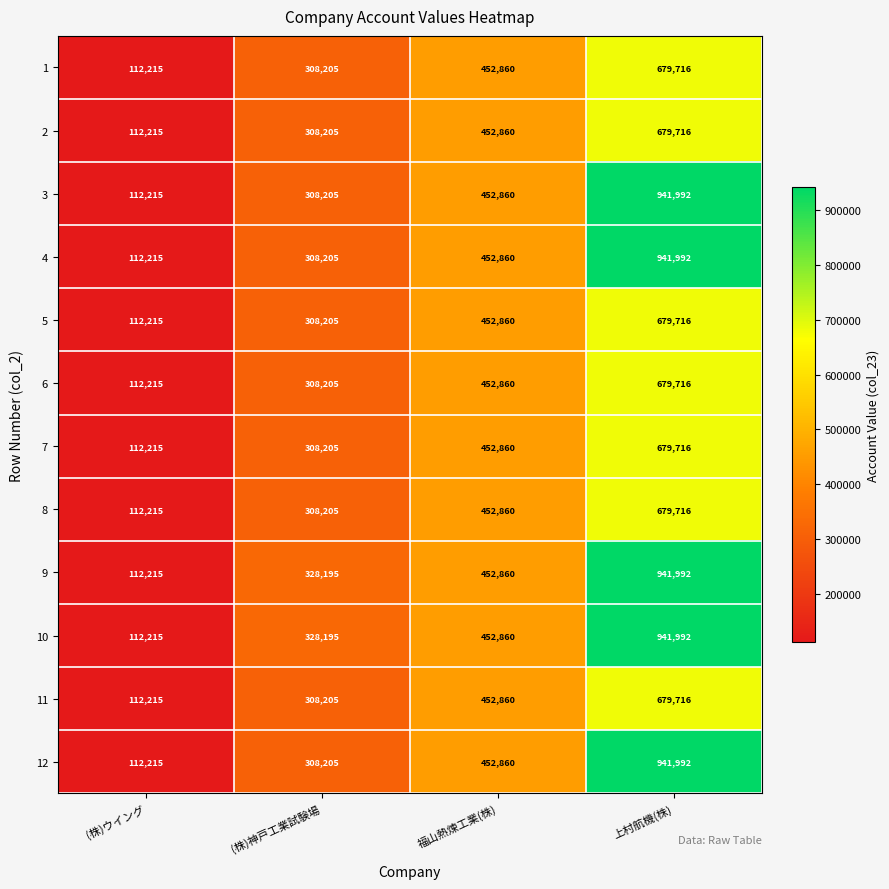

What is the difference between the highest and lowest values at 上村航機(株)?

262276